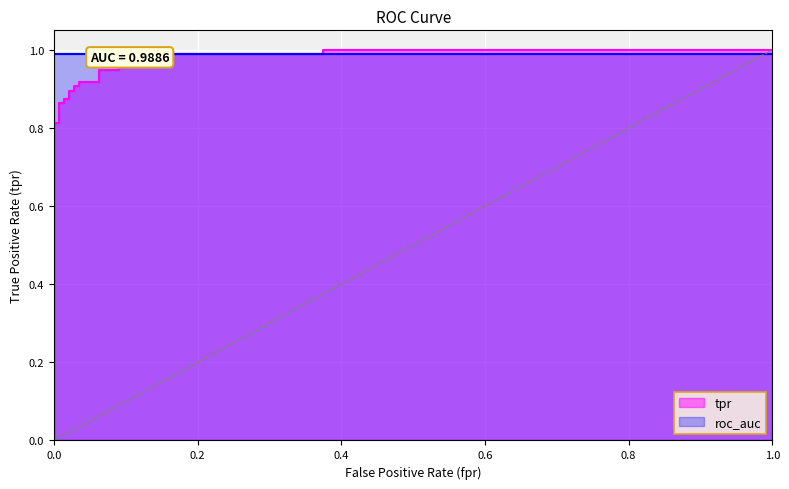

Reading right to left, what are all the values shown in this chart?

1.0	1.0	1.0	1.0	1.0	1.0	1.0	1.0	0.9	0.9	0.9	0.9	0.9	0.9	0.9	0.9	0.9	0.9	0.9	0.9	0.8	0.8	0.0